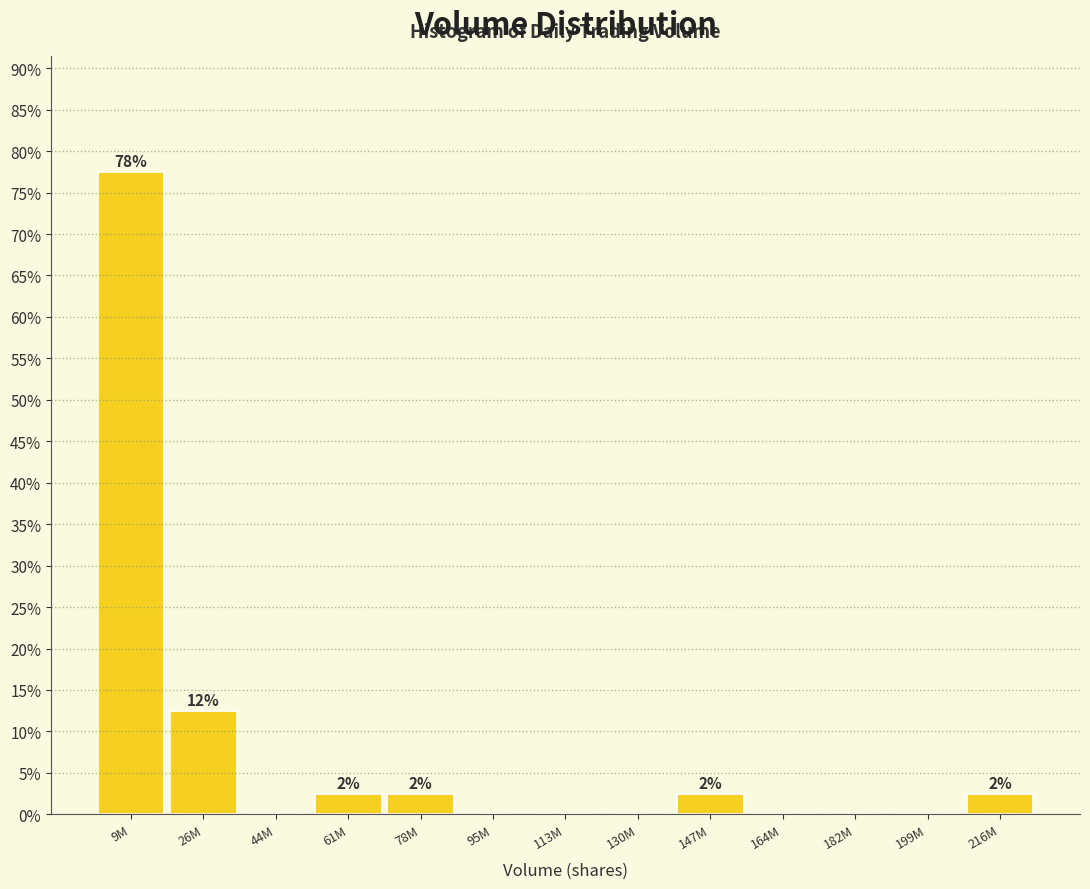

Reading left to right, what are all the values shown in this chart?

9M=77.5	26M=12.5	44M=0.0	61M=2.5	78M=2.5	95M=0.0	113M=0.0	130M=0.0	147M=2.5	164M=0.0	182M=0.0	199M=0.0	216M=2.5